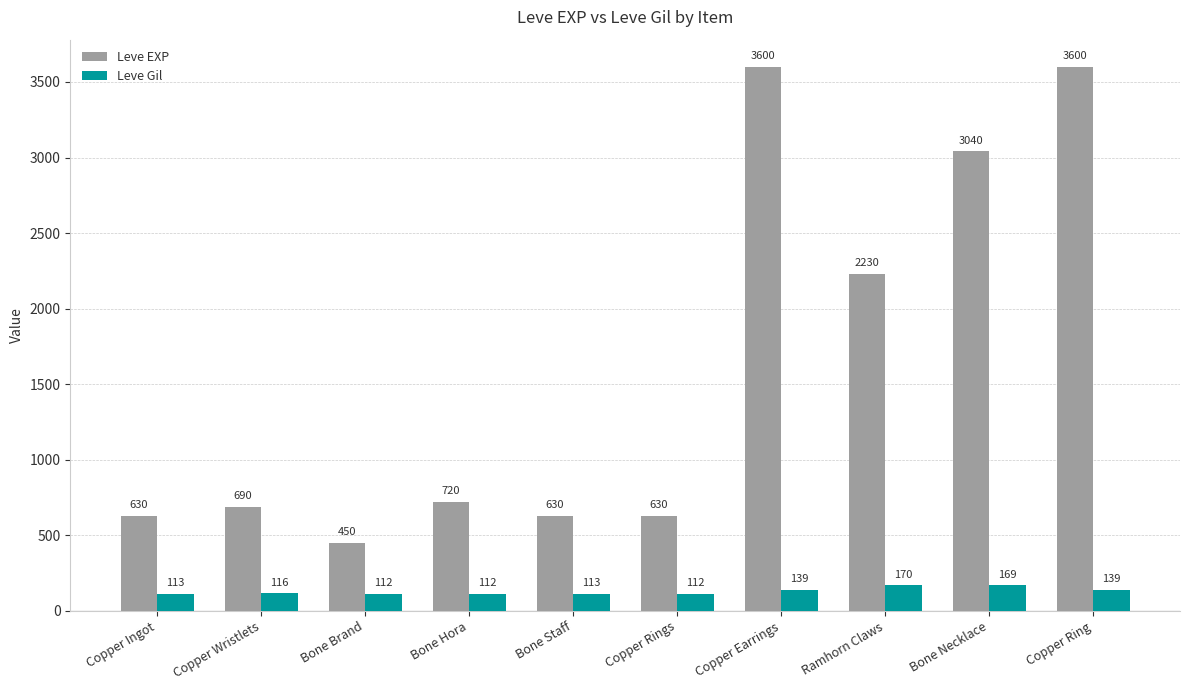

How many bars are there in each group?

2